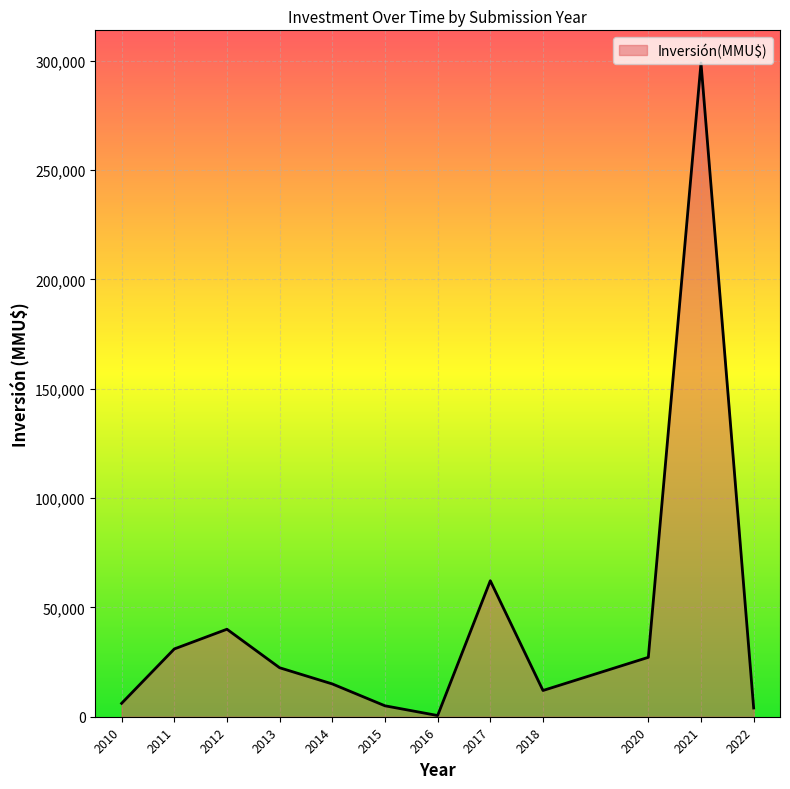

What is the greatest value displayed?

299000